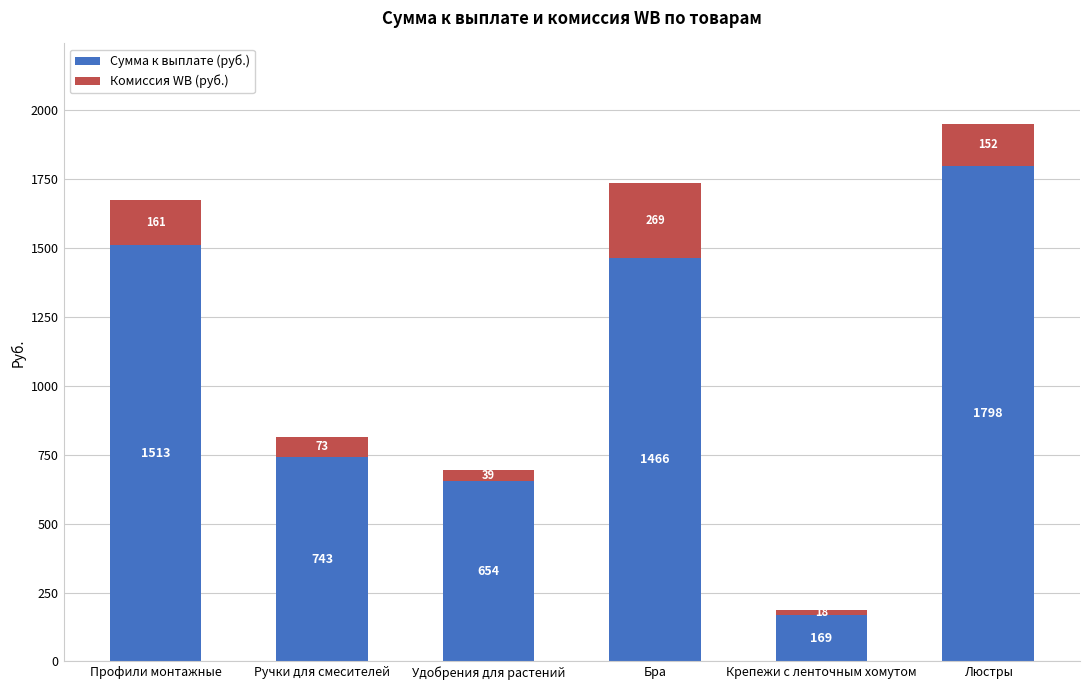

What is the sum of the Сумма к выплате (руб.) values at Ручки для смесителей and Люстры?

2541.0